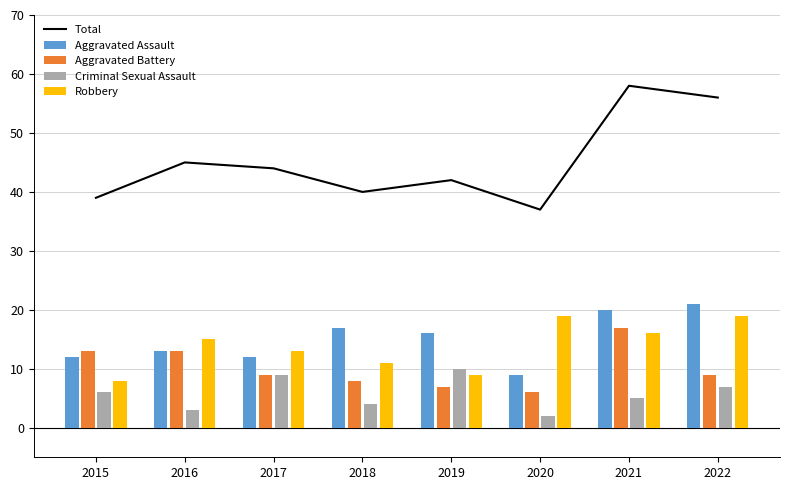

How many data points in Criminal Sexual Assault are less than 6?

4